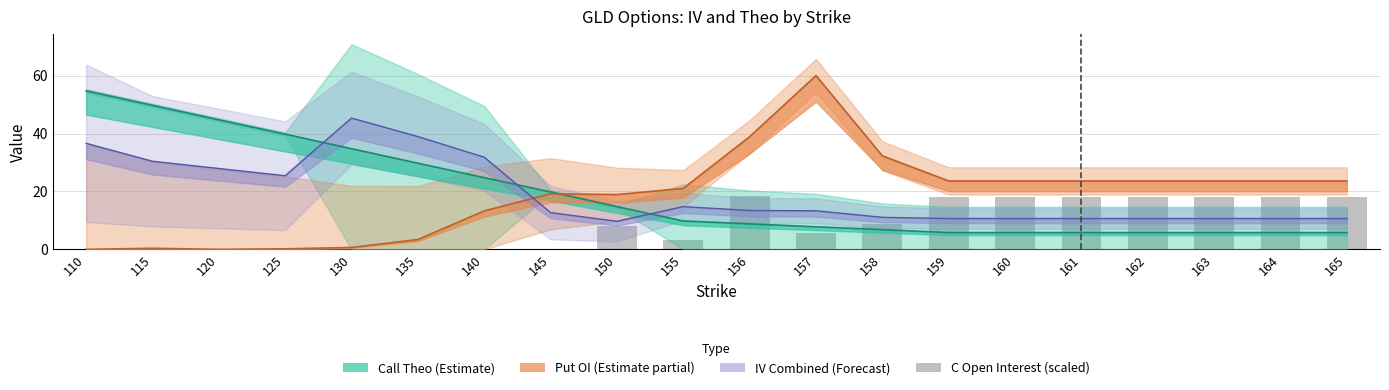

True or false: the data shows 0.0 at 120.

True